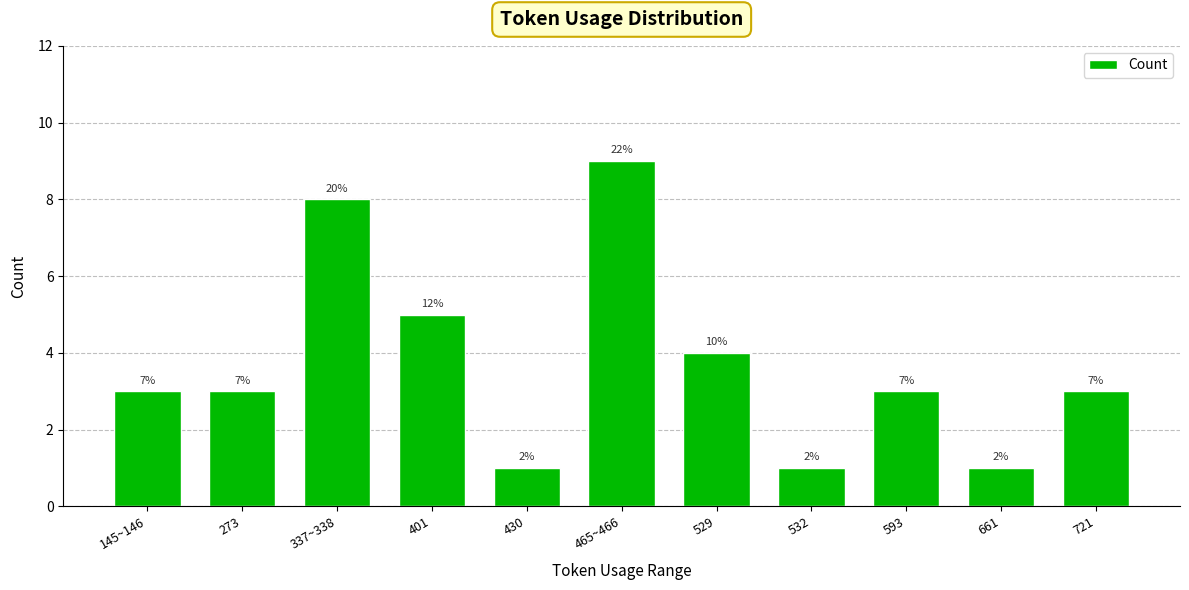

Reading left to right, list all the values displayed in this chart.

3	3	8	5	1	9	4	1	3	1	3